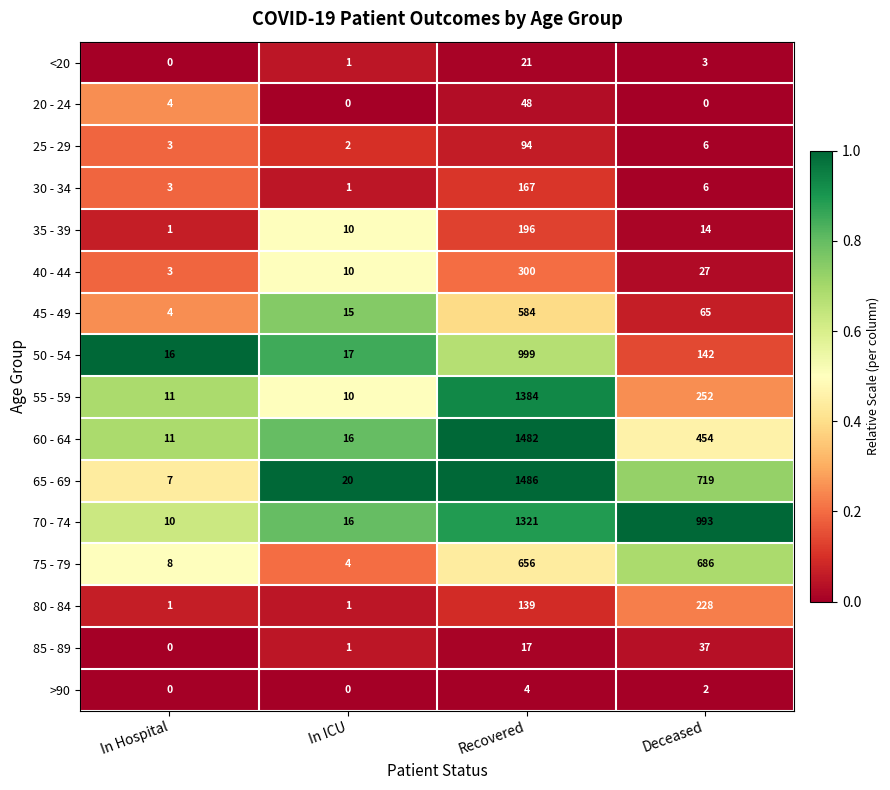

True or false: 85 - 89 has a value of 1 at In ICU.

True